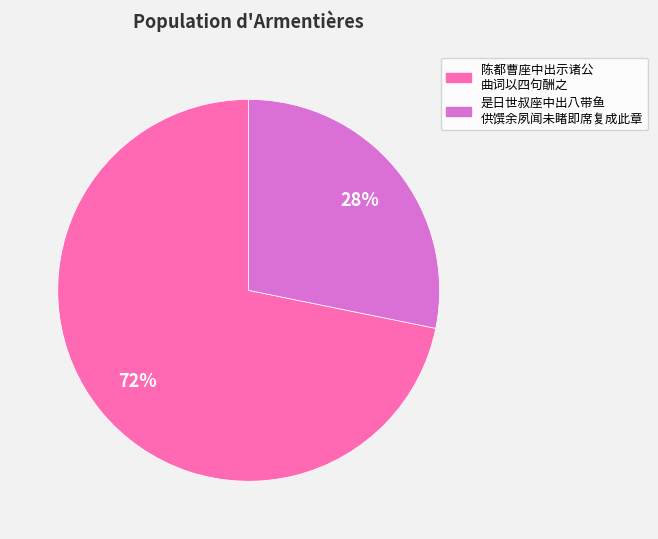

To the nearest percent, what is the difference between the largest and smallest slice percentages?

44%